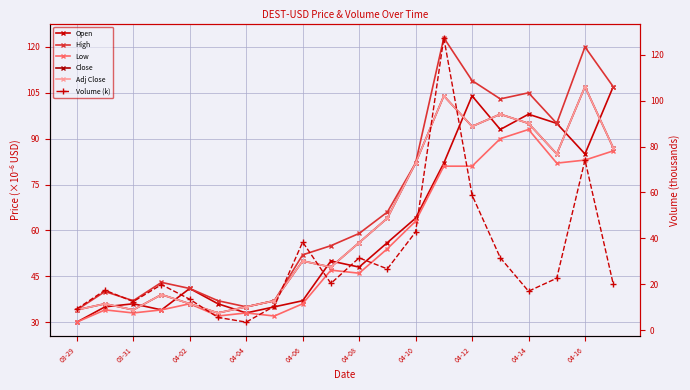

What are all the series names shown in the legend?

Open, High, Low, Close, Adj Close, Volume (k)